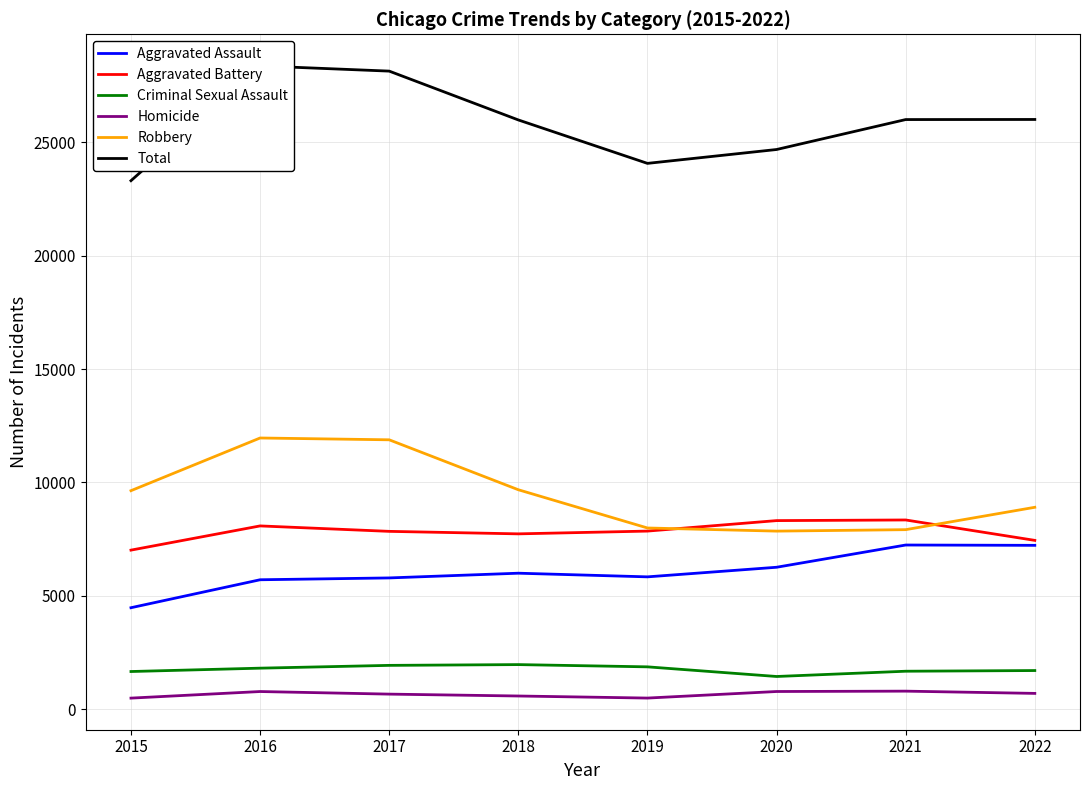

True or false: Homicide and Robbery intersect in this chart.

False